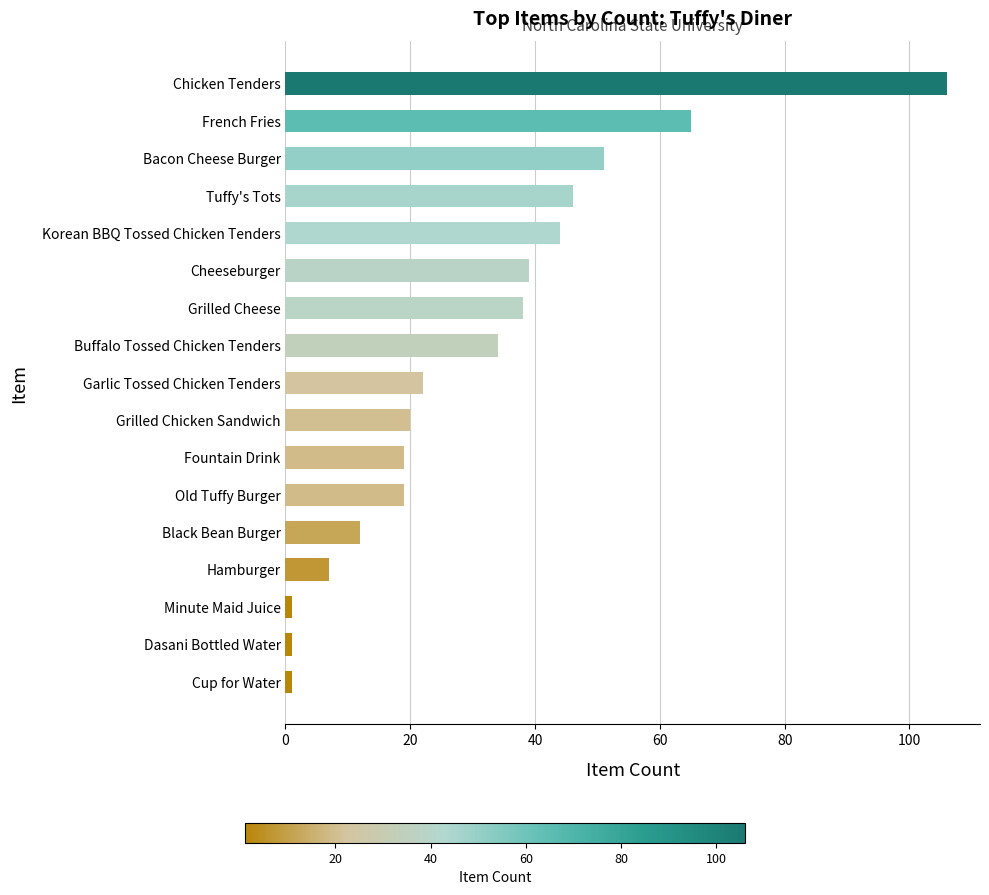

At which label is the value closest to 53?

Bacon Cheese Burger